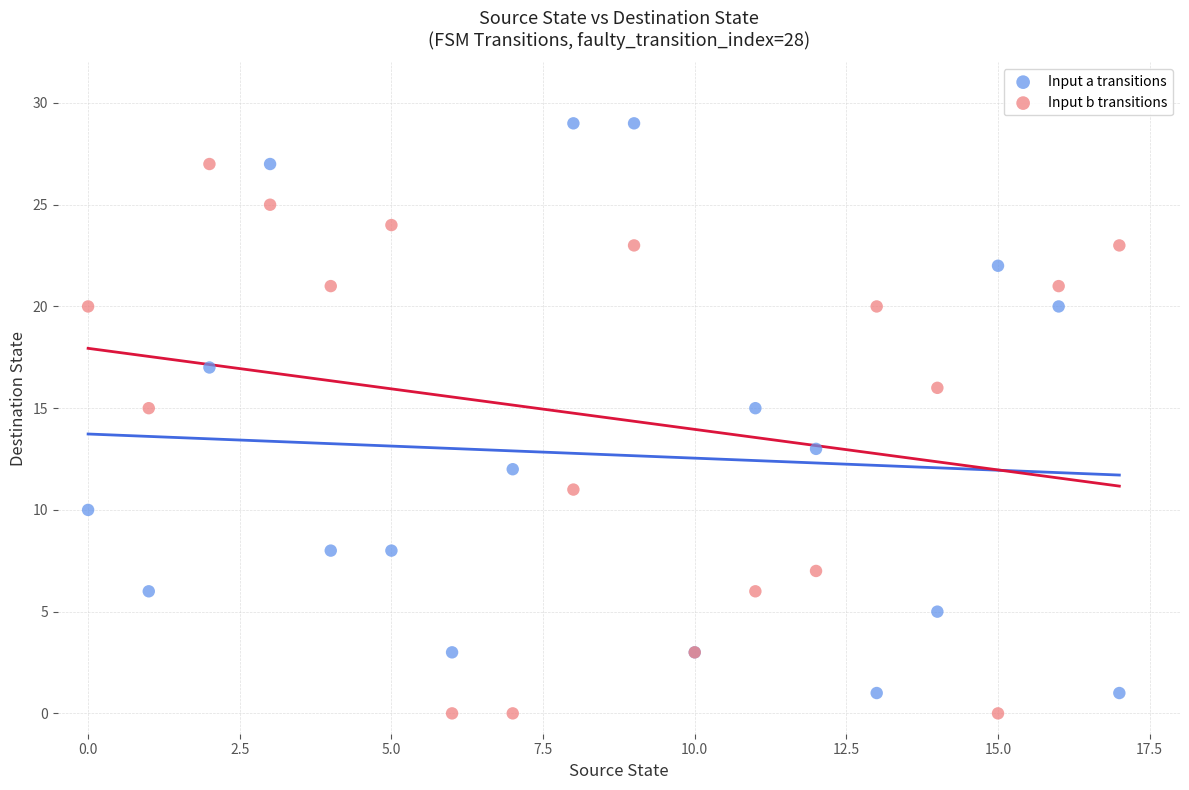

Which series has the widest spread of Y values?

Input a transitions